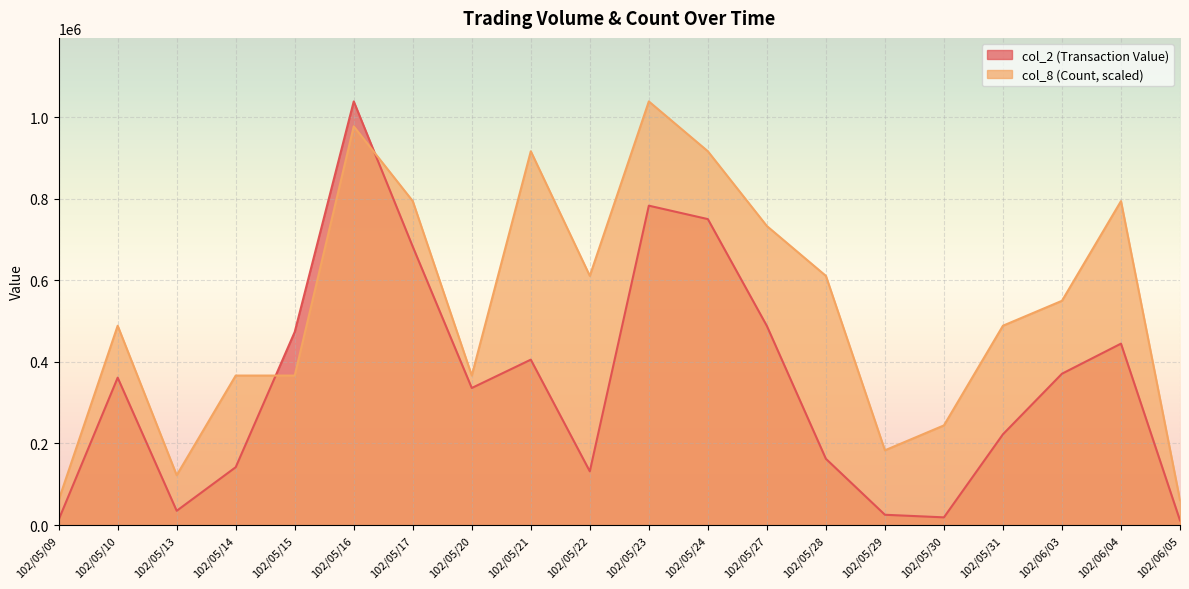

What is the difference between the col_8 (Count) values at 102/05/10 and 102/05/27?

244296.5